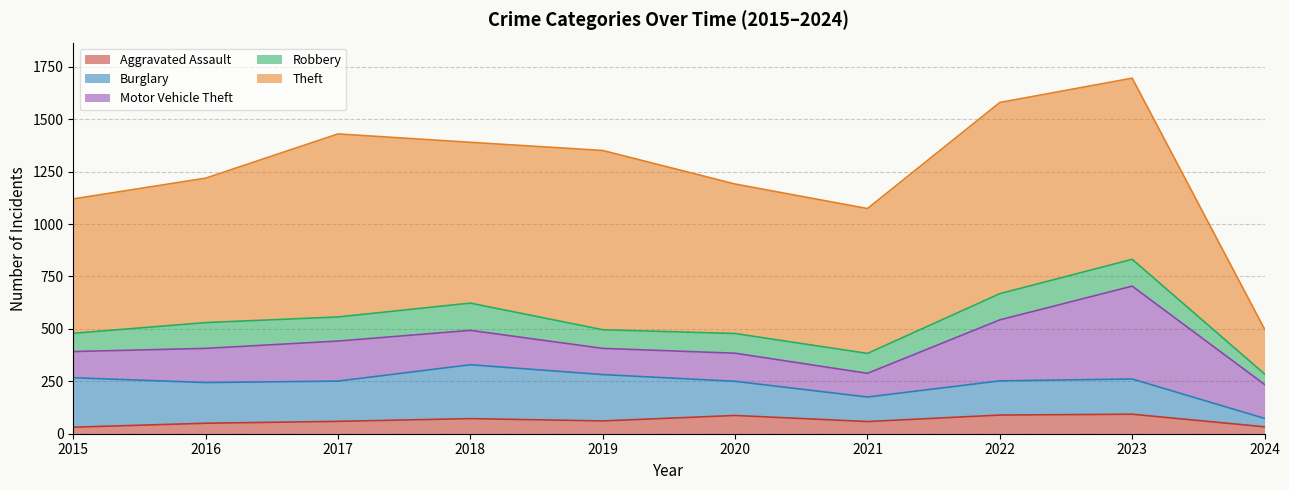

List the series in order of their peak value, lowest first.

Aggravated Assault, Robbery, Burglary, Motor Vehicle Theft, Theft